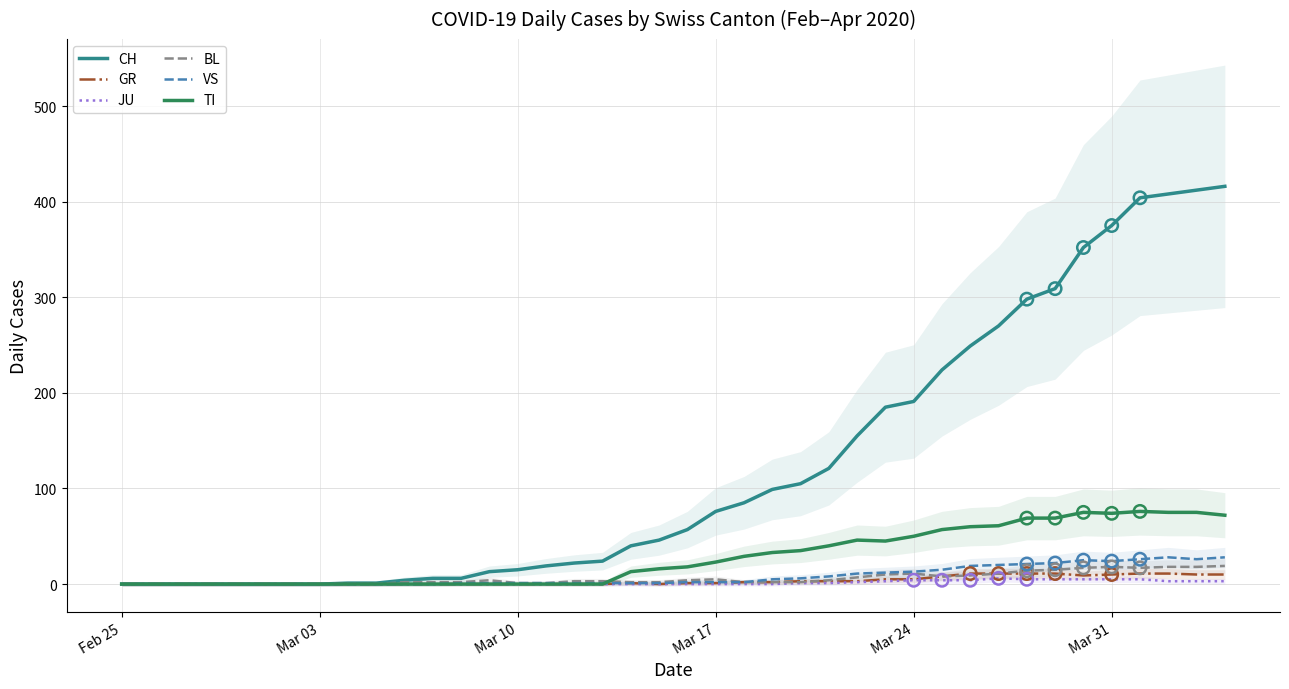

Which series reaches the minimum Y coordinate?

CH